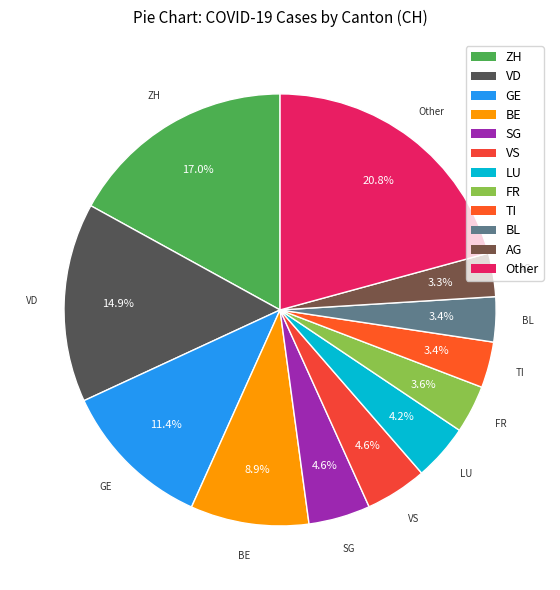

Does any single category account for the majority?

No